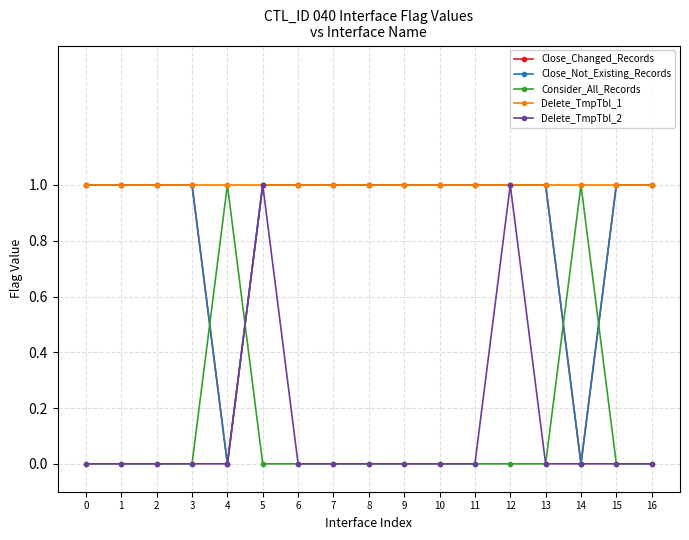

Which series has the largest total across all categories?

Delete_TmpTbl_1